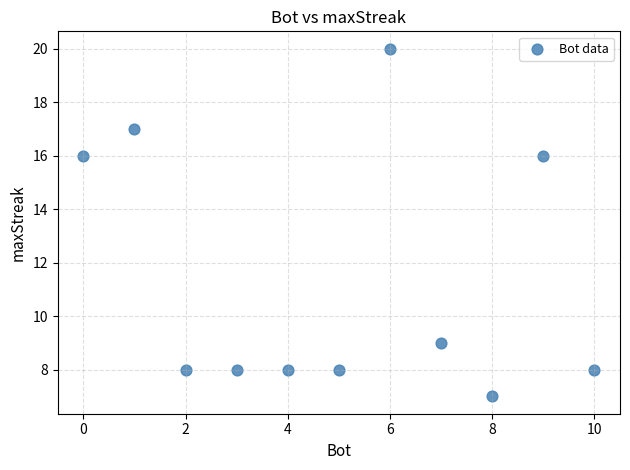

What is the average Y value?

11